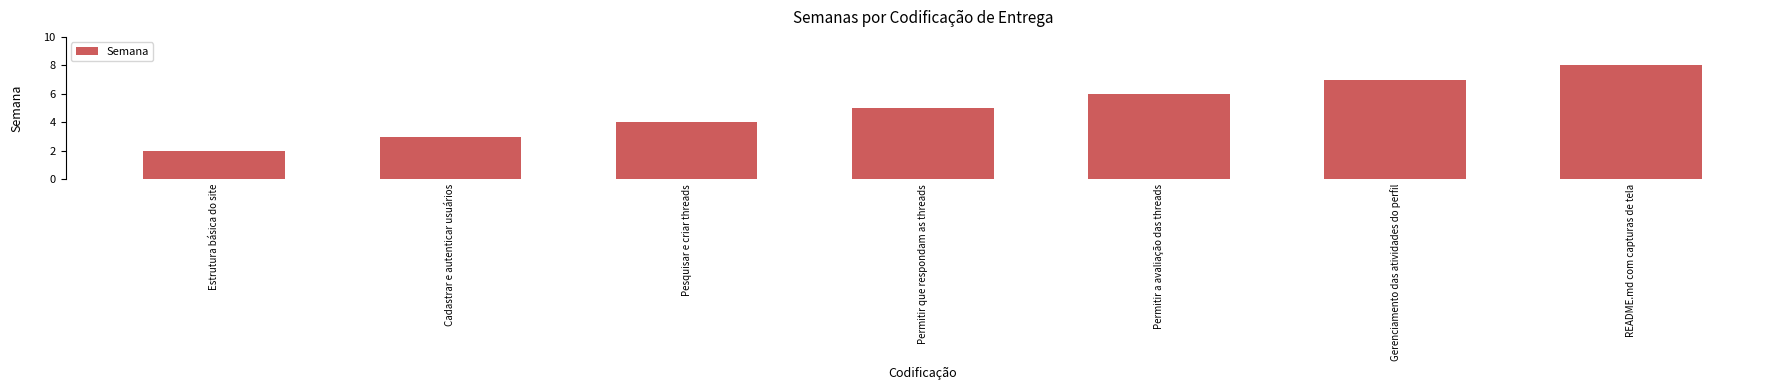

What is the sum of the values at Pesquisar e criar threads and README.md com capturas de tela?

12